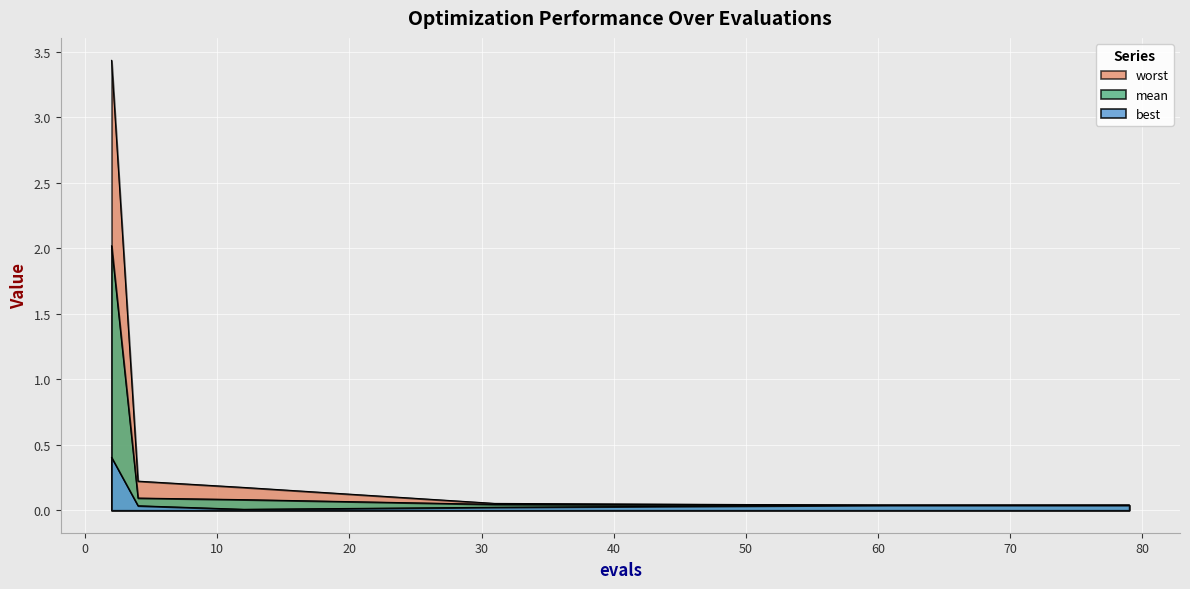

How many interior local valleys does the best series have?

1